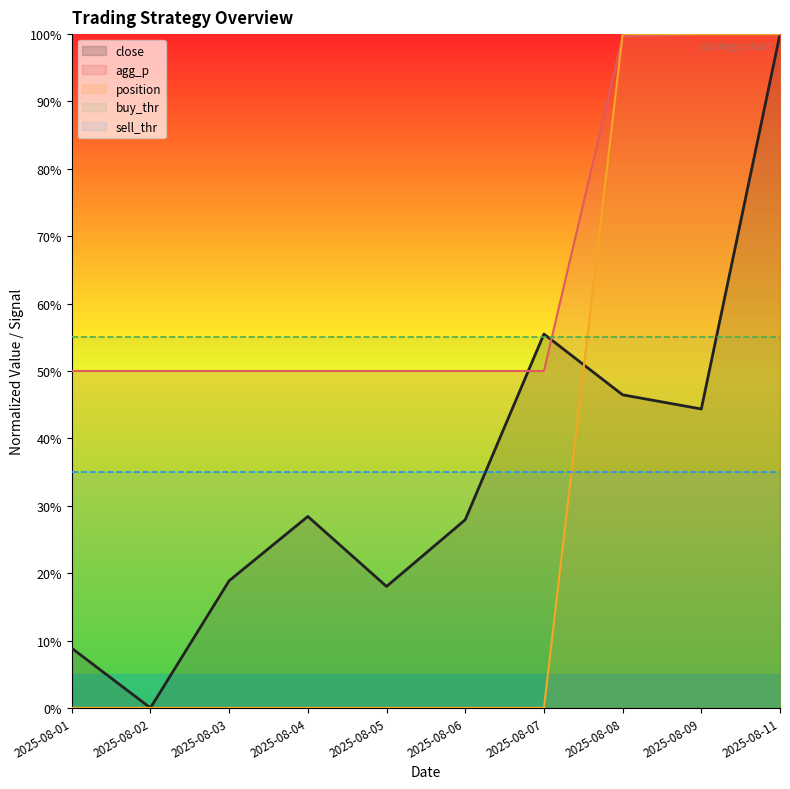

Rank the series at 2025-08-07 from lowest to highest value.

position, sell_thr, agg_p, buy_thr, close